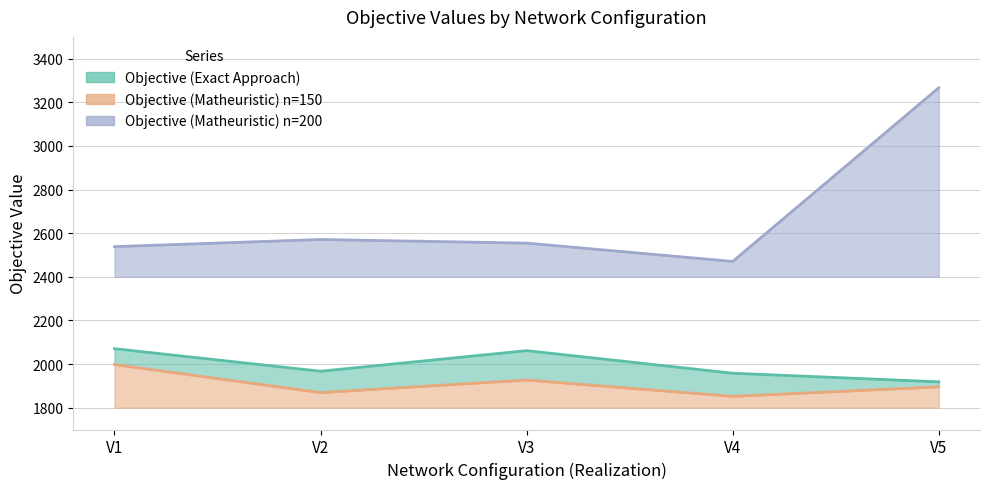

The value of Objective (Exact Approach) at V1 is 1401.2. True or false?

False